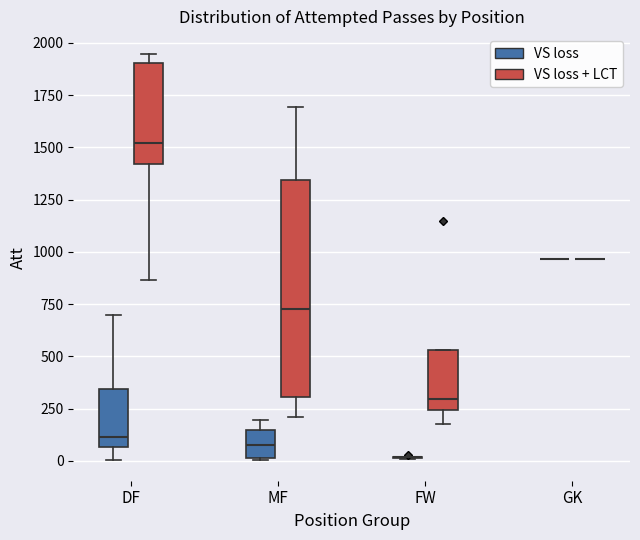

Reading left to right, transcribe this box plot: for each box, give where its median line is, the range the box spans, and where its two whiskers end, as read against the y-axis. The values are not printed on the chart, so give them approximately, as read against the axis.

DF (VS loss): median 100, box 50 to 350, whiskers 0 to 700
DF (VS loss + LCT): median 1500, box 1400 to 1900, whiskers 850 to 1950
MF (VS loss): median 100, box 0 to 150, whiskers 0 to 200
MF (VS loss + LCT): median 750, box 300 to 1350, whiskers 200 to 1700
FW (VS loss): box collapsed to a line at 0, whiskers 0 to 0
FW (VS loss + LCT): median 300, box 250 to 550, whiskers 200 to 550
GK (VS loss): box collapsed to a line at 950, whiskers 950 to 950
GK (VS loss + LCT): box collapsed to a line at 950, whiskers 950 to 950